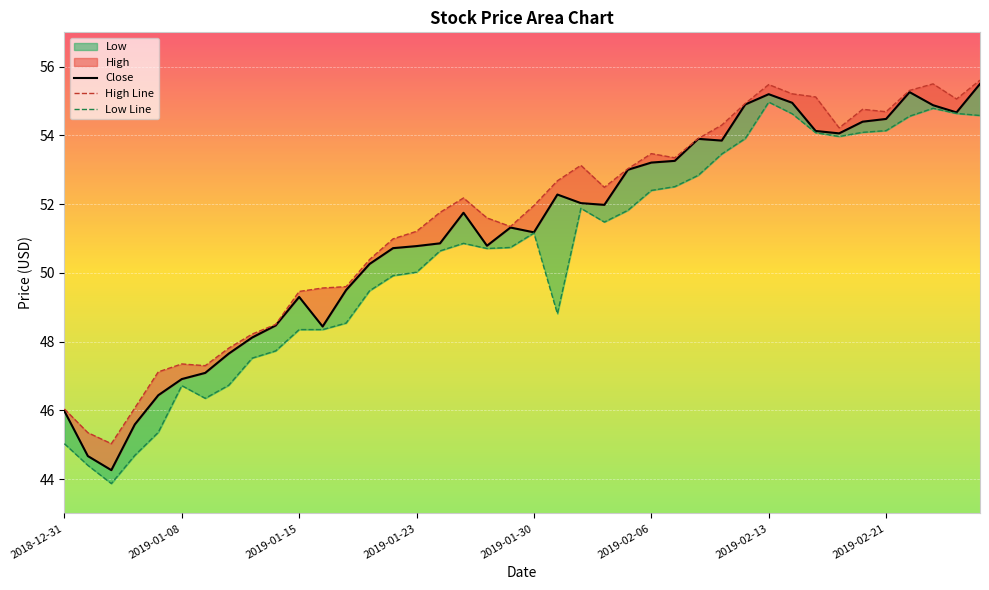

The Close series shows 44.7 at 2019-01-02. True or false?

True